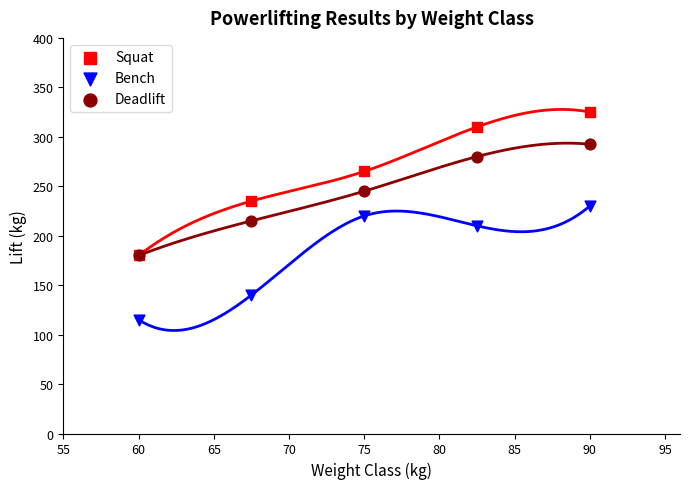

Which series reaches the minimum Y coordinate?

Bench